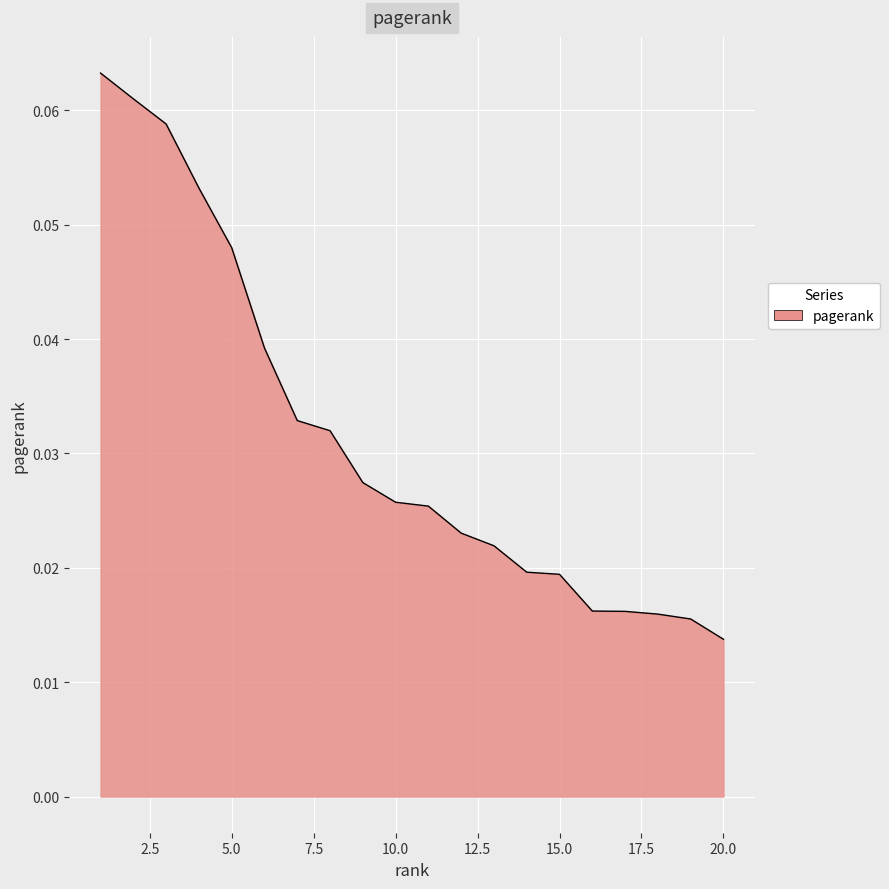

List the labels in order of value, smallest first.

20, 19, 18, 17, 16, 15, 14, 13, 12, 11, 10, 9, 8, 7, 6, 5, 4, 3, 2, 1